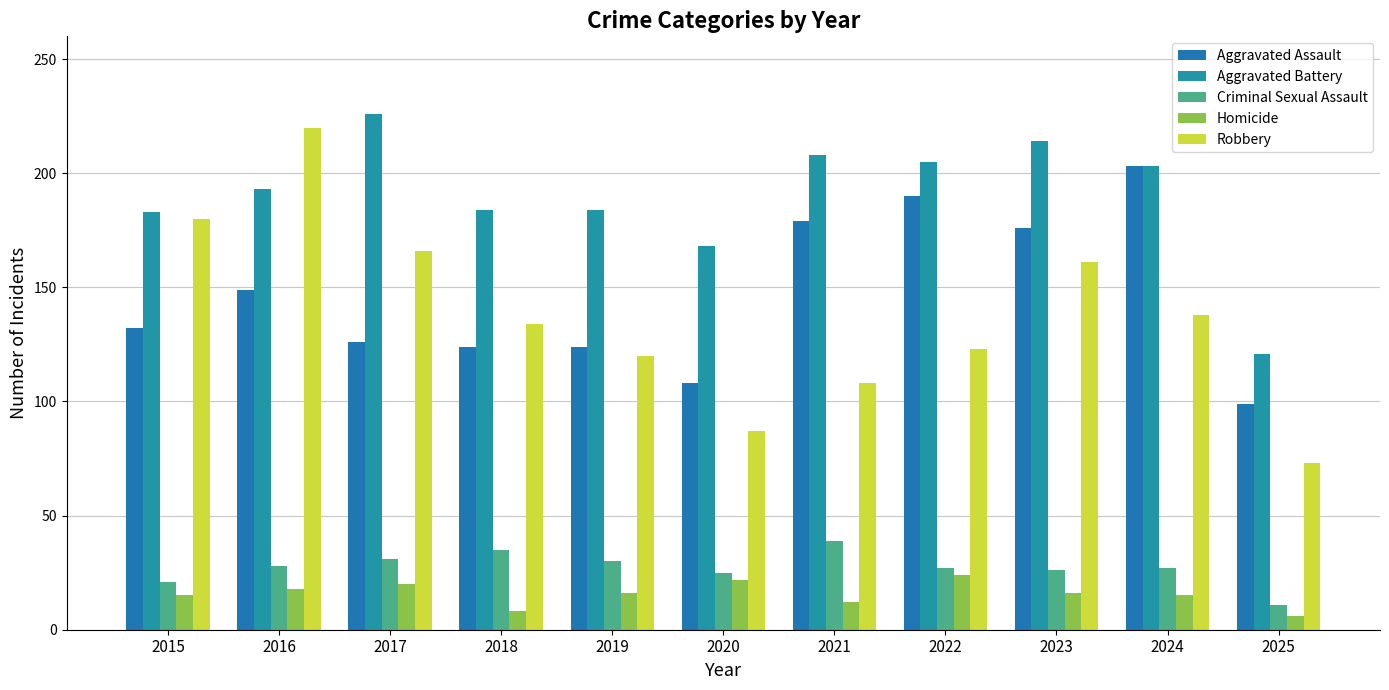

What is the average value of the Homicide series?

16